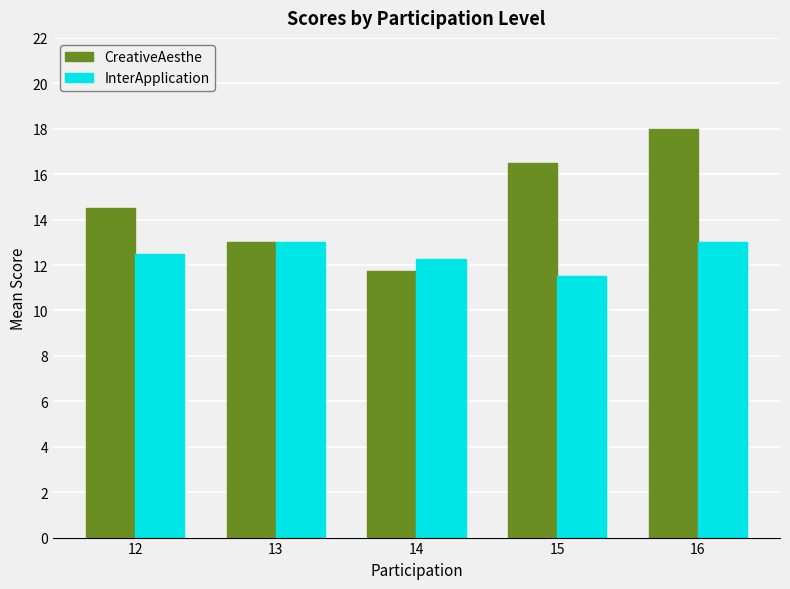

Between 13 and 14, which series saw the biggest shift?

CreativeAesthe